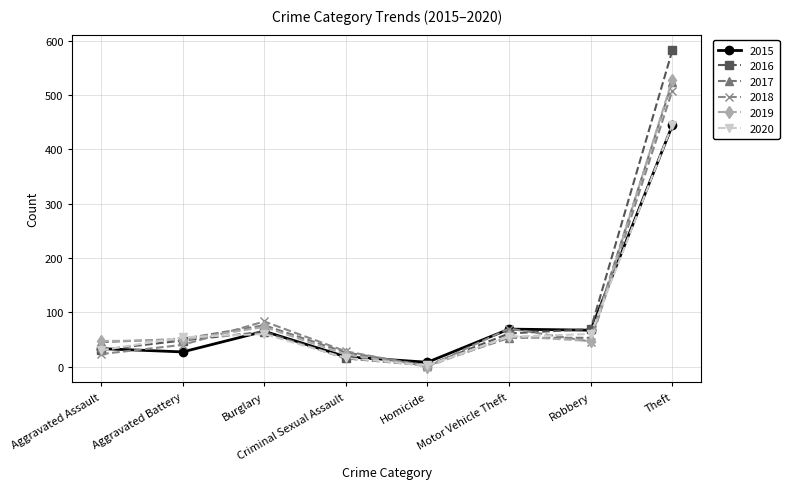

Between which two adjacent categories do 2019 and 2018 first intersect?

Aggravated Battery and Burglary